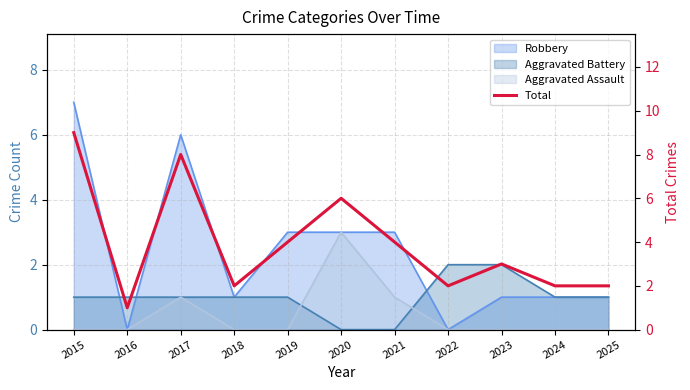

What is the value of the 2nd point from the left?

1